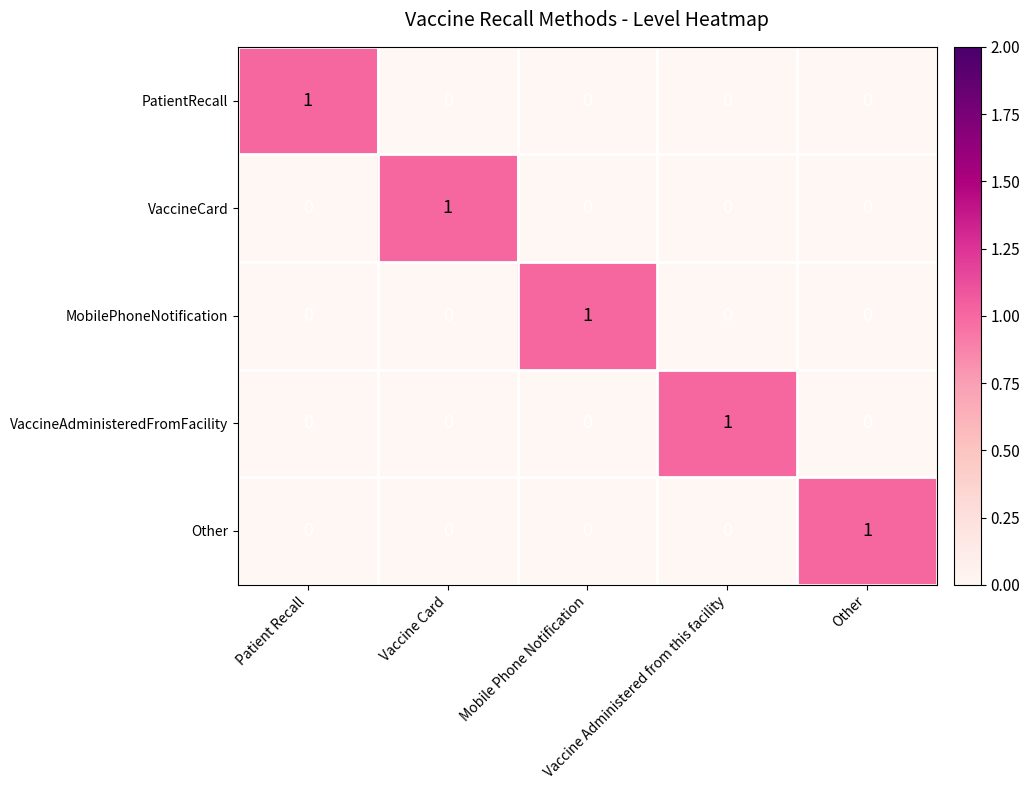

How many values in MobilePhoneNotification are above zero?

1